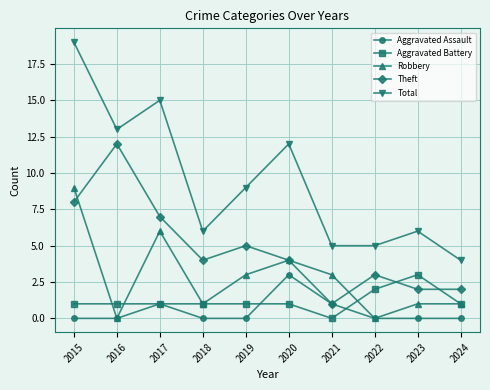

What is the average value of the Robbery series?

3